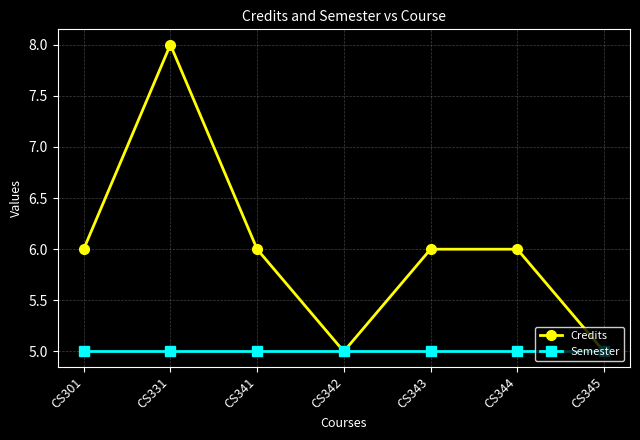

What is the highest value of the Semester series?

5